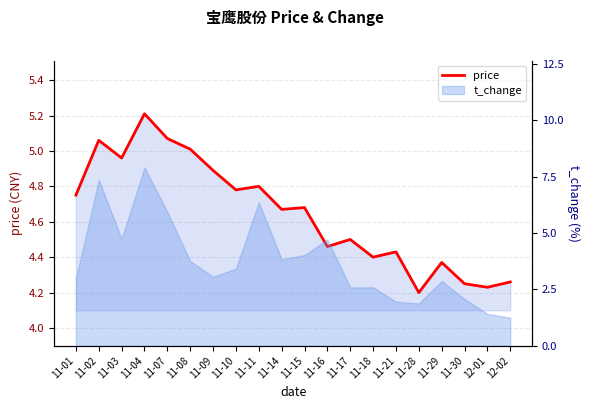

At which label is the value closest to 4?

11-28